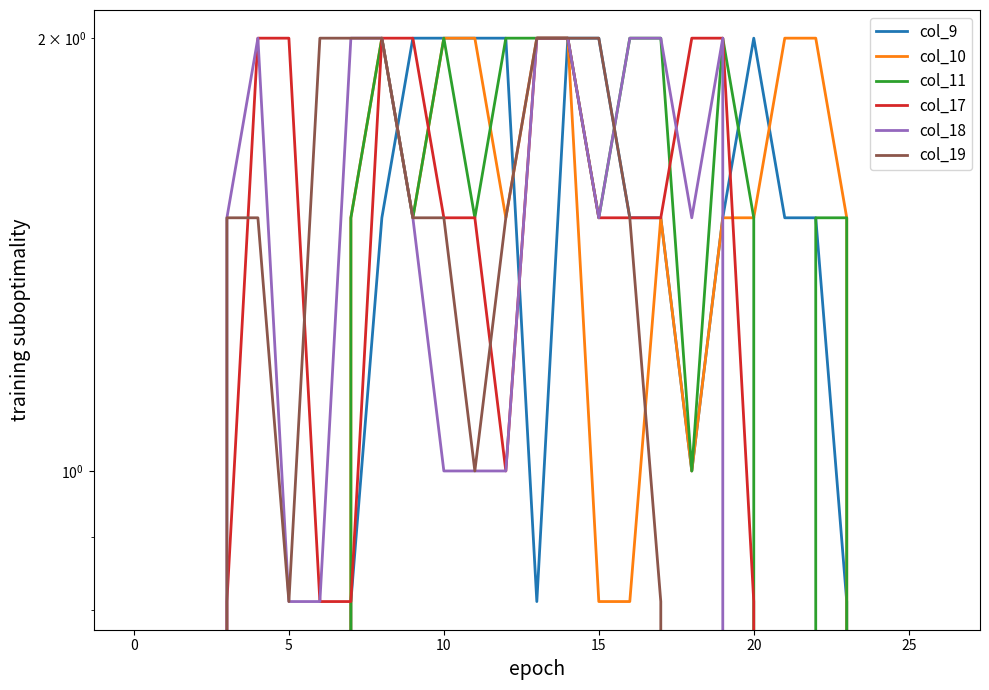

What are all the series names shown in the legend?

col_9, col_10, col_11, col_17, col_18, col_19